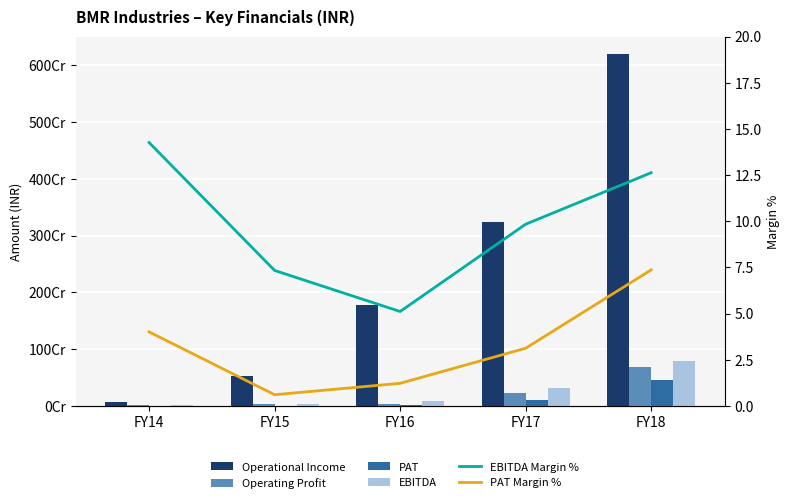

True or false: PAT has a value of 2843562.0 at FY14.

True